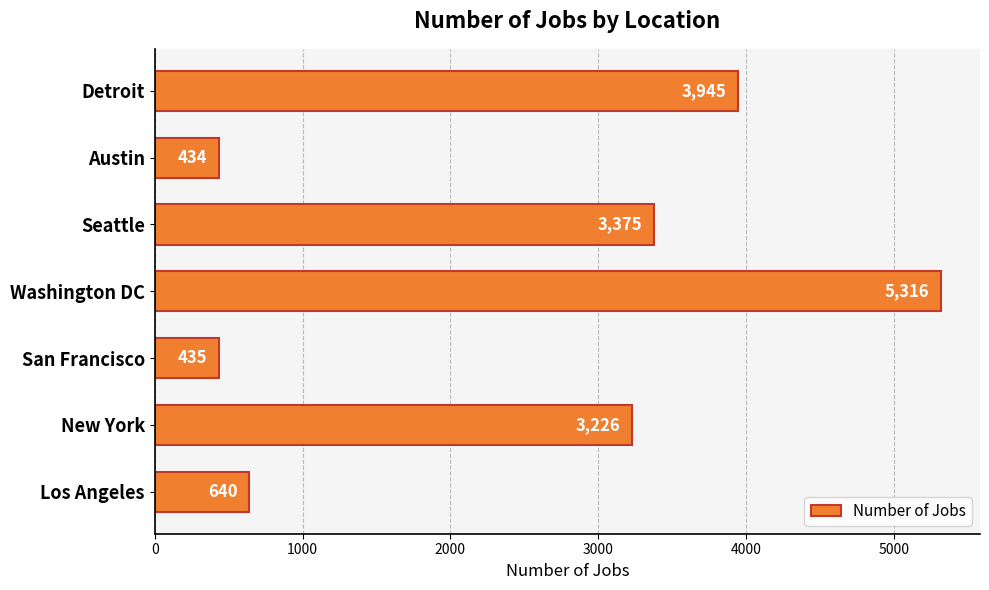

What is the maximum value shown in the chart?

5316